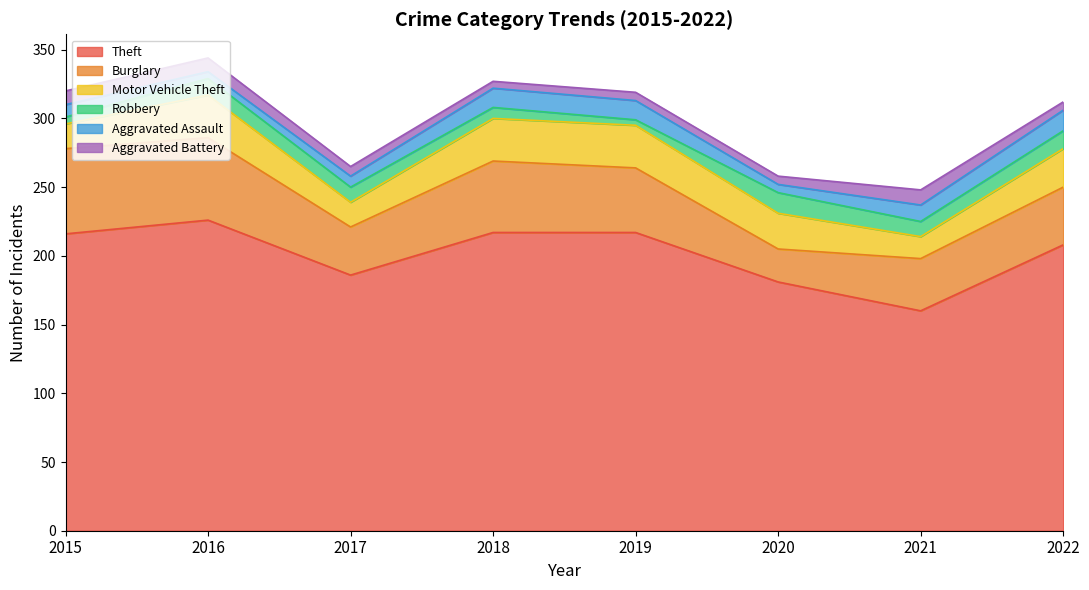

List the labels in order of Burglary value, largest first.

2015, 2016, 2018, 2019, 2022, 2021, 2017, 2020